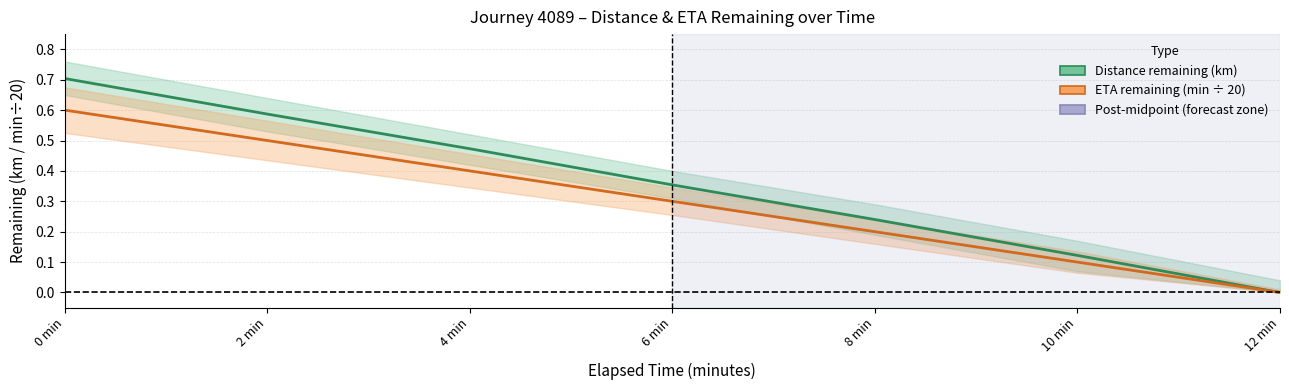

Between 12 min and 10 min, which is larger?

10 min